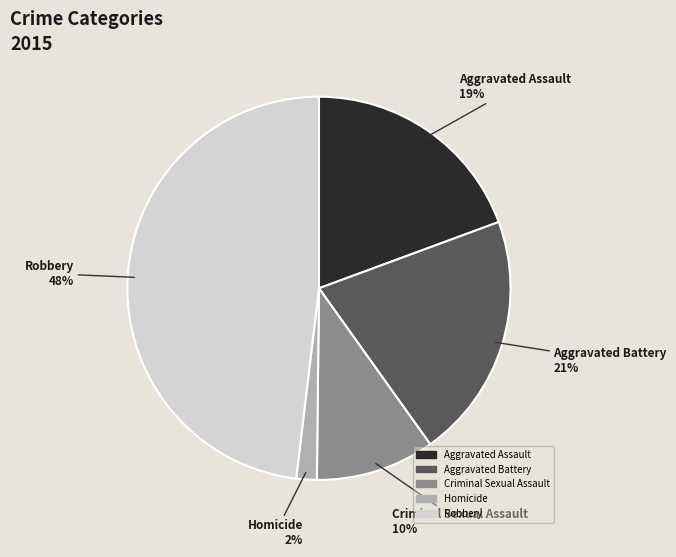

Do Criminal Sexual Assault and Aggravated Assault together represent more than half of the pie?

No